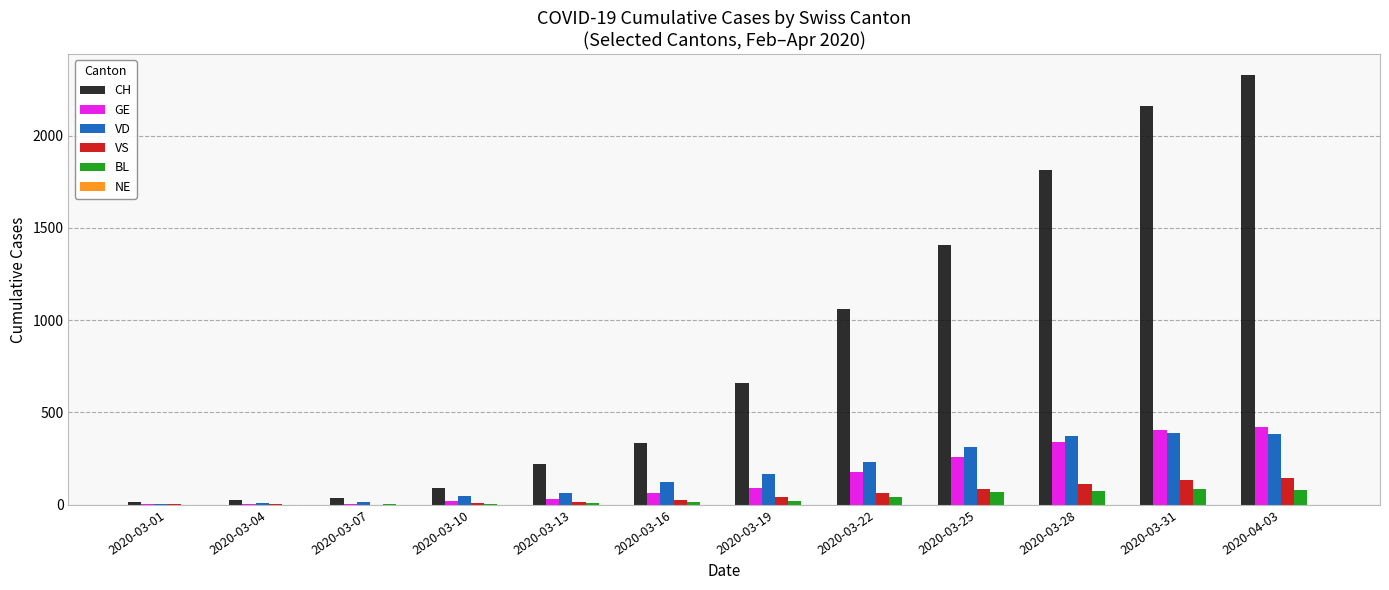

What is the sum of all BL values?

412